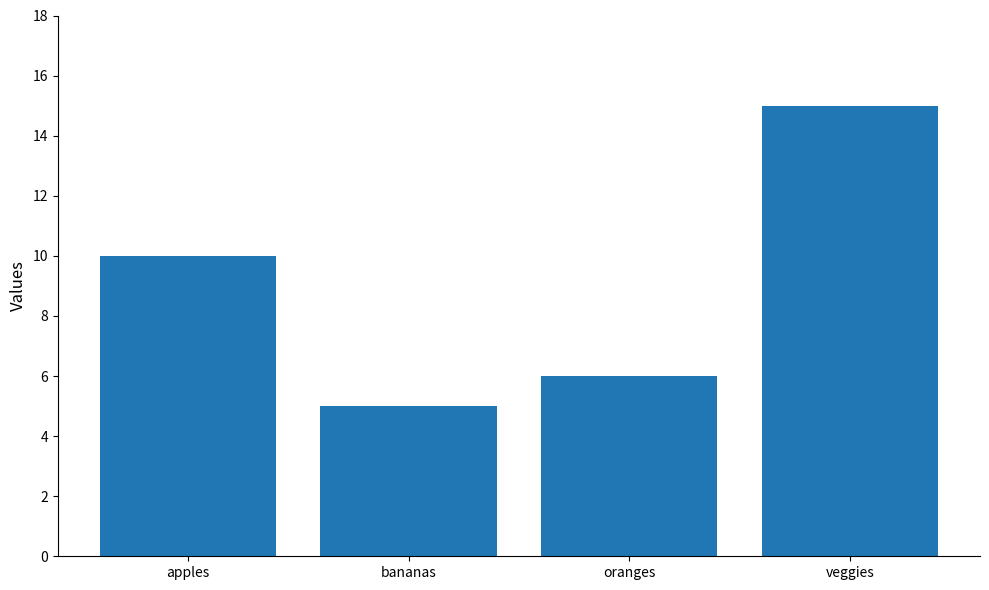

What is the maximum value shown in the chart?

15